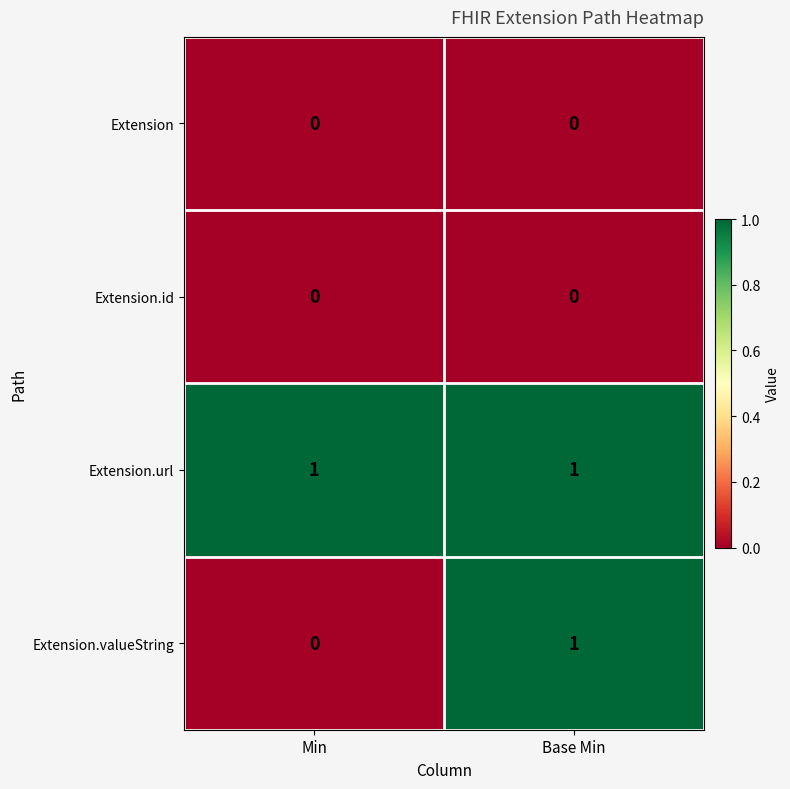

At which category is the sum across all series the highest?

Base Min